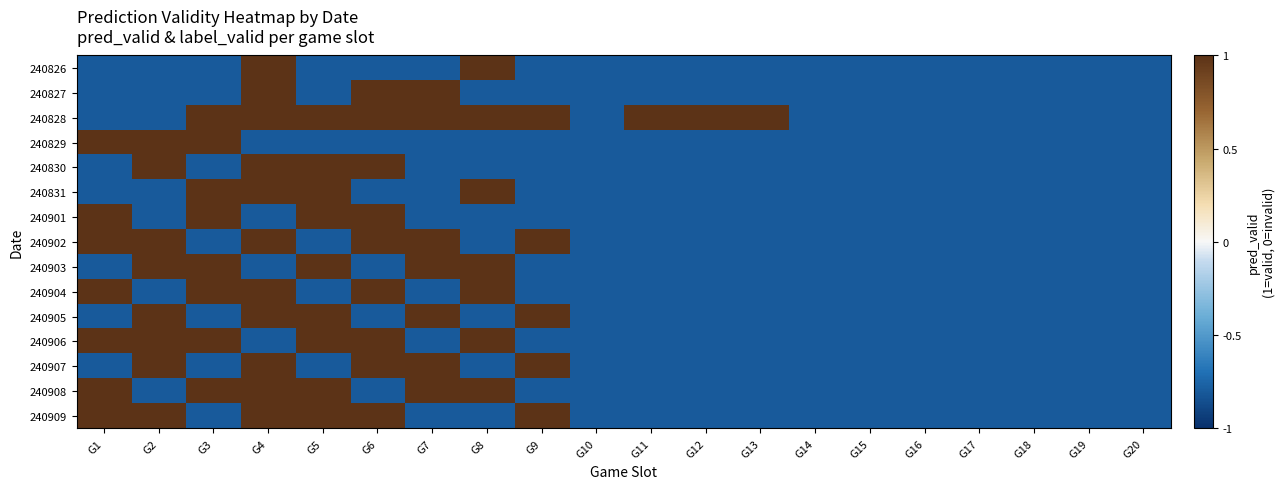

Reading left to right, list all the values displayed in this chart.

240826: G1=-0.8	G2=-0.8	G3=-0.8	G4=1.0	G5=-0.8	G6=-0.8	G7=-0.8	G8=1.0	G9=-0.8	G10=-0.8	G11=-0.8	G12=-0.8	G13=-0.8	G14=-0.8	G15=-0.8	G16=-0.8	G17=-0.8	G18=-0.8	G19=-0.8	G20=-0.8
240827: G1=-0.8	G2=-0.8	G3=-0.8	G4=1.0	G5=-0.8	G6=1.0	G7=1.0	G8=-0.8	G9=-0.8	G10=-0.8	G11=-0.8	G12=-0.8	G13=-0.8	G14=-0.8	G15=-0.8	G16=-0.8	G17=-0.8	G18=-0.8	G19=-0.8	G20=-0.8
240828: G1=-0.8	G2=-0.8	G3=1.0	G4=1.0	G5=1.0	G6=1.0	G7=1.0	G8=1.0	G9=1.0	G10=-0.8	G11=1.0	G12=1.0	G13=1.0	G14=-0.8	G15=-0.8	G16=-0.8	G17=-0.8	G18=-0.8	G19=-0.8	G20=-0.8
240829: G1=1.0	G2=1.0	G3=1.0	G4=-0.8	G5=-0.8	G6=-0.8	G7=-0.8	G8=-0.8	G9=-0.8	G10=-0.8	G11=-0.8	G12=-0.8	G13=-0.8	G14=-0.8	G15=-0.8	G16=-0.8	G17=-0.8	G18=-0.8	G19=-0.8	G20=-0.8
240830: G1=-0.8	G2=1.0	G3=-0.8	G4=1.0	G5=1.0	G6=1.0	G7=-0.8	G8=-0.8	G9=-0.8	G10=-0.8	G11=-0.8	G12=-0.8	G13=-0.8	G14=-0.8	G15=-0.8	G16=-0.8	G17=-0.8	G18=-0.8	G19=-0.8	G20=-0.8
240831: G1=-0.8	G2=-0.8	G3=1.0	G4=1.0	G5=1.0	G6=-0.8	G7=-0.8	G8=1.0	G9=-0.8	G10=-0.8	G11=-0.8	G12=-0.8	G13=-0.8	G14=-0.8	G15=-0.8	G16=-0.8	G17=-0.8	G18=-0.8	G19=-0.8	G20=-0.8
240901: G1=1.0	G2=-0.8	G3=1.0	G4=-0.8	G5=1.0	G6=1.0	G7=-0.8	G8=-0.8	G9=-0.8	G10=-0.8	G11=-0.8	G12=-0.8	G13=-0.8	G14=-0.8	G15=-0.8	G16=-0.8	G17=-0.8	G18=-0.8	G19=-0.8	G20=-0.8
240902: G1=1.0	G2=1.0	G3=-0.8	G4=1.0	G5=-0.8	G6=1.0	G7=1.0	G8=-0.8	G9=1.0	G10=-0.8	G11=-0.8	G12=-0.8	G13=-0.8	G14=-0.8	G15=-0.8	G16=-0.8	G17=-0.8	G18=-0.8	G19=-0.8	G20=-0.8
240903: G1=-0.8	G2=1.0	G3=1.0	G4=-0.8	G5=1.0	G6=-0.8	G7=1.0	G8=1.0	G9=-0.8	G10=-0.8	G11=-0.8	G12=-0.8	G13=-0.8	G14=-0.8	G15=-0.8	G16=-0.8	G17=-0.8	G18=-0.8	G19=-0.8	G20=-0.8
240904: G1=1.0	G2=-0.8	G3=1.0	G4=1.0	G5=-0.8	G6=1.0	G7=-0.8	G8=1.0	G9=-0.8	G10=-0.8	G11=-0.8	G12=-0.8	G13=-0.8	G14=-0.8	G15=-0.8	G16=-0.8	G17=-0.8	G18=-0.8	G19=-0.8	G20=-0.8
240905: G1=-0.8	G2=1.0	G3=-0.8	G4=1.0	G5=1.0	G6=-0.8	G7=1.0	G8=-0.8	G9=1.0	G10=-0.8	G11=-0.8	G12=-0.8	G13=-0.8	G14=-0.8	G15=-0.8	G16=-0.8	G17=-0.8	G18=-0.8	G19=-0.8	G20=-0.8
240906: G1=1.0	G2=1.0	G3=1.0	G4=-0.8	G5=1.0	G6=1.0	G7=-0.8	G8=1.0	G9=-0.8	G10=-0.8	G11=-0.8	G12=-0.8	G13=-0.8	G14=-0.8	G15=-0.8	G16=-0.8	G17=-0.8	G18=-0.8	G19=-0.8	G20=-0.8
240907: G1=-0.8	G2=1.0	G3=-0.8	G4=1.0	G5=-0.8	G6=1.0	G7=1.0	G8=-0.8	G9=1.0	G10=-0.8	G11=-0.8	G12=-0.8	G13=-0.8	G14=-0.8	G15=-0.8	G16=-0.8	G17=-0.8	G18=-0.8	G19=-0.8	G20=-0.8
240908: G1=1.0	G2=-0.8	G3=1.0	G4=1.0	G5=1.0	G6=-0.8	G7=1.0	G8=1.0	G9=-0.8	G10=-0.8	G11=-0.8	G12=-0.8	G13=-0.8	G14=-0.8	G15=-0.8	G16=-0.8	G17=-0.8	G18=-0.8	G19=-0.8	G20=-0.8
240909: G1=1.0	G2=1.0	G3=-0.8	G4=1.0	G5=1.0	G6=1.0	G7=-0.8	G8=-0.8	G9=1.0	G10=-0.8	G11=-0.8	G12=-0.8	G13=-0.8	G14=-0.8	G15=-0.8	G16=-0.8	G17=-0.8	G18=-0.8	G19=-0.8	G20=-0.8